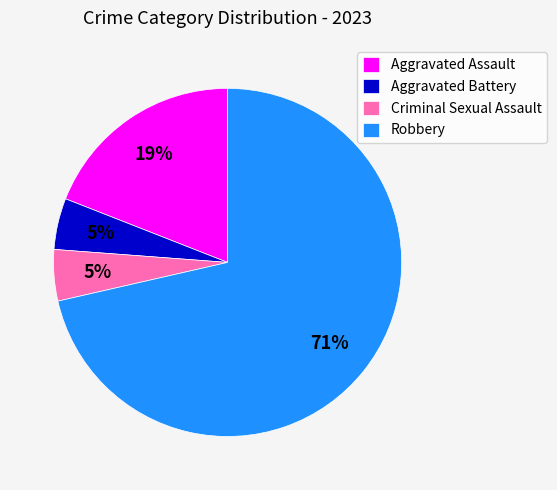

Is it true that Criminal Sexual Assault is 5% of the pie?

True